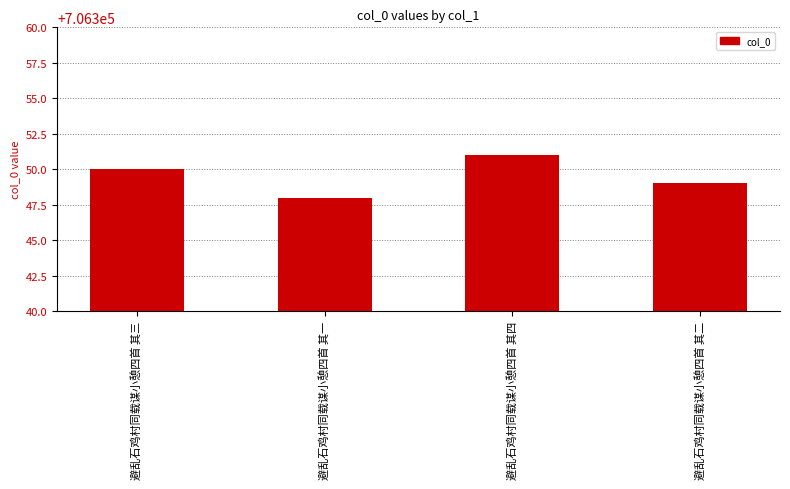

Rank the categories by value from lowest to highest.

避乱石鸡村同载谋小憩四首 其一, 避乱石鸡村同载谋小憩四首 其二, 避乱石鸡村同载谋小憩四首 其三, 避乱石鸡村同载谋小憩四首 其四